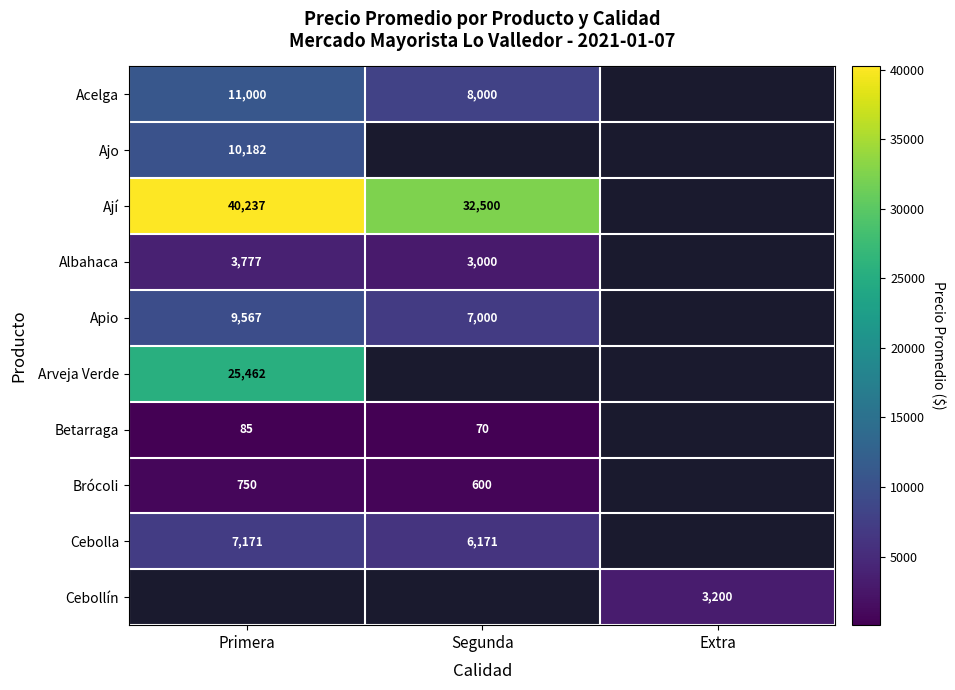

Is it true that Cebolla equals 10903 at Segunda?

False